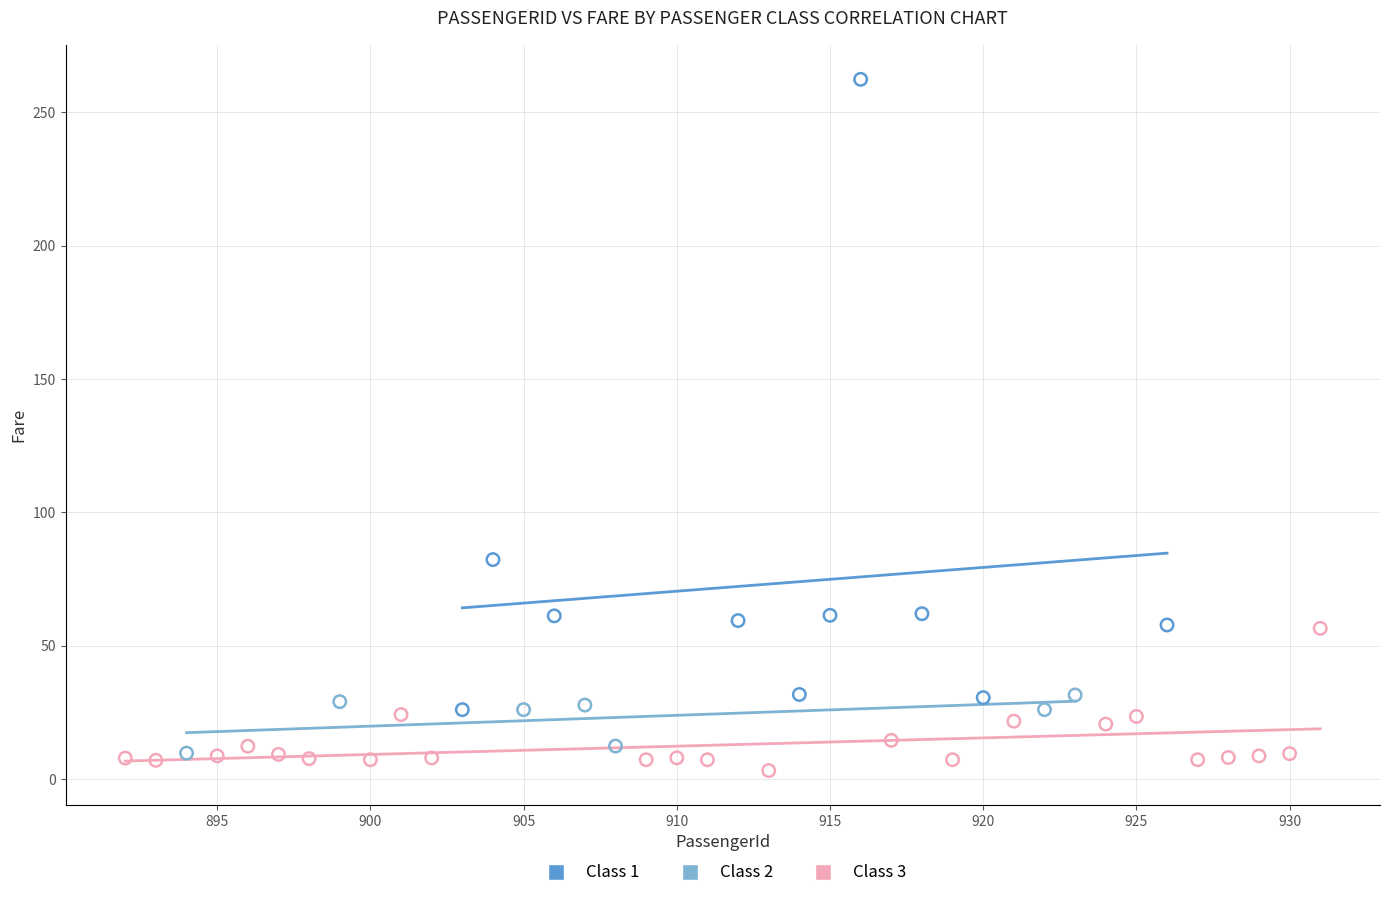

Which series reaches the maximum Y coordinate?

Class 1